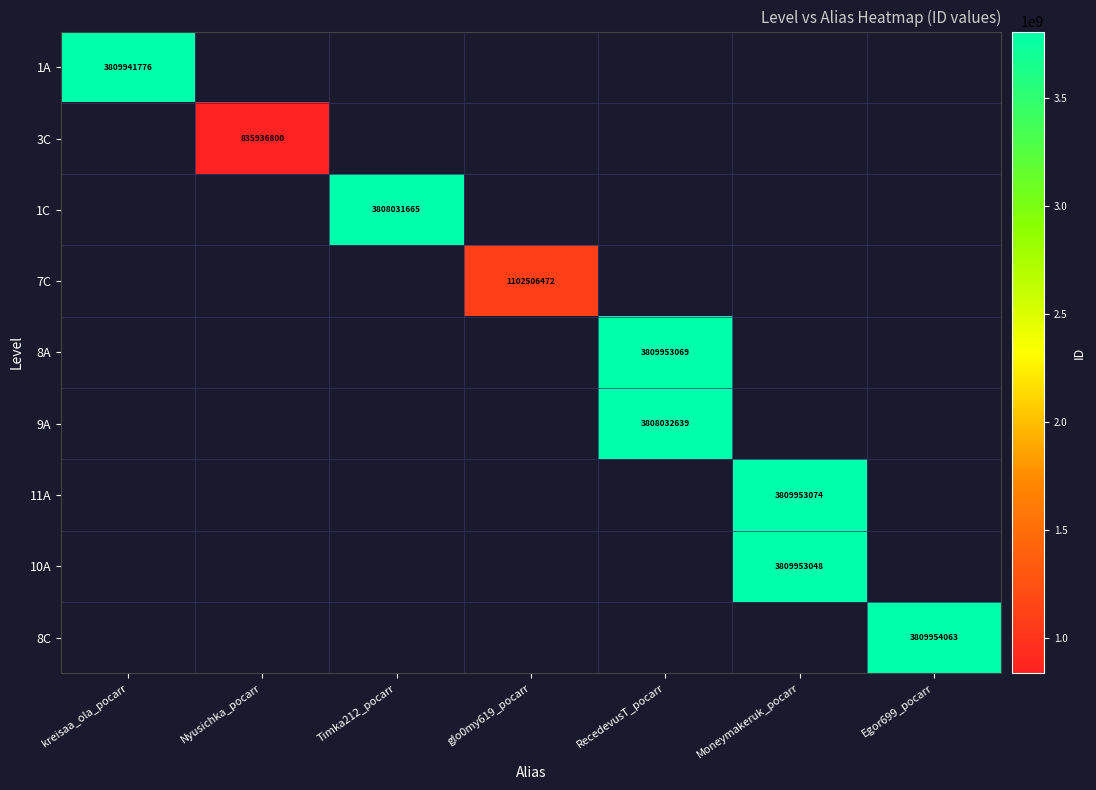

The 8A series shows 5190500704 at RecedevusT_pocarr. True or false?

False